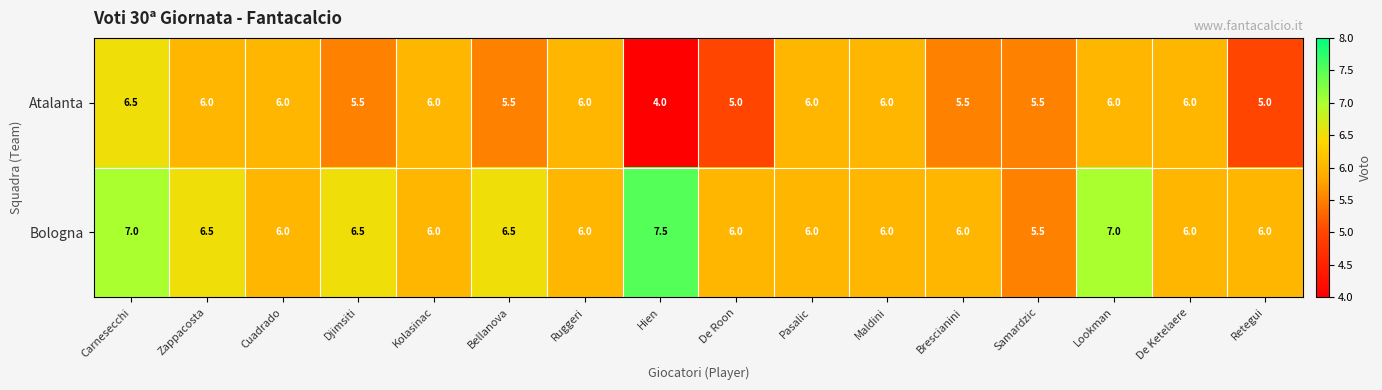

Where does the Bologna series first go above 6?

Carnesecchi